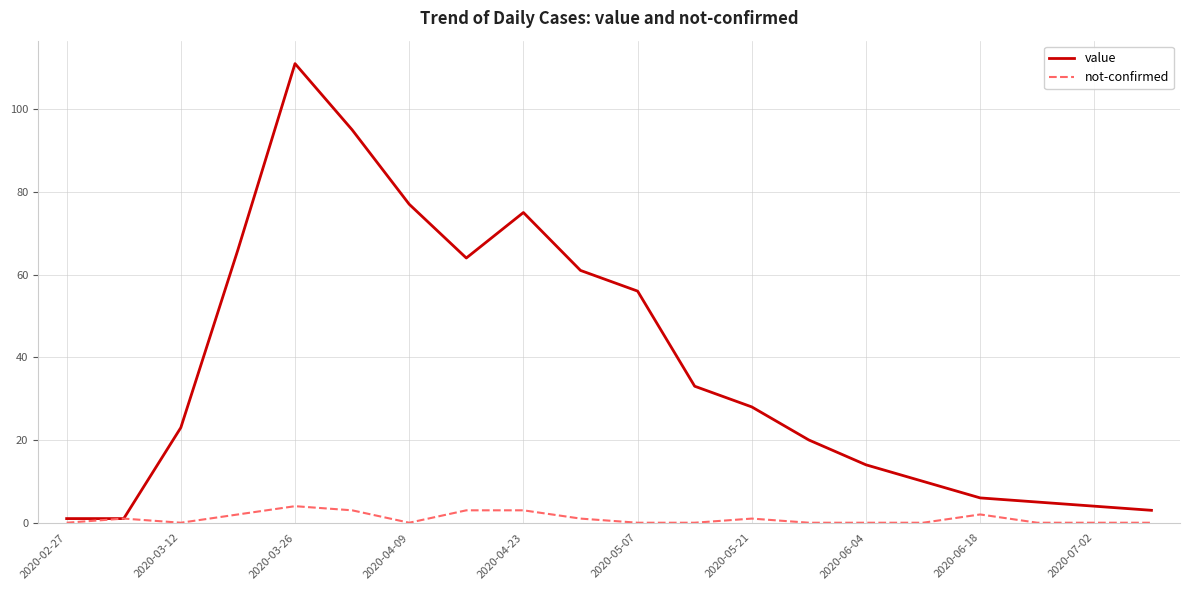

What is the sum of all not-confirmed values?

20